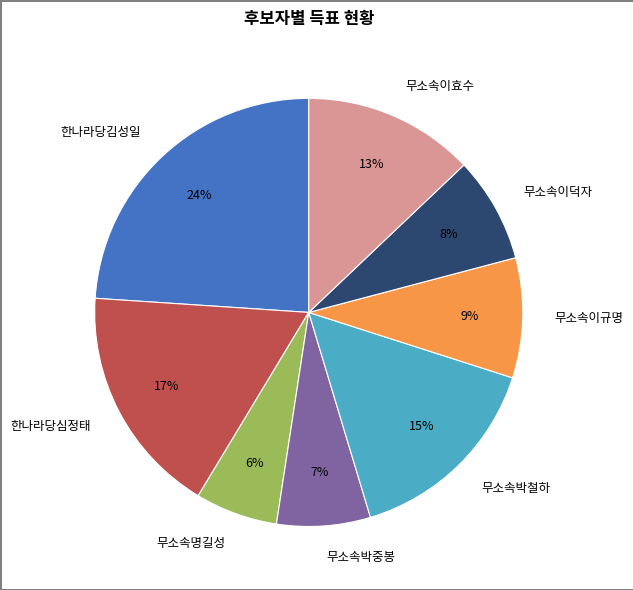

Is there any slice that represents more than half of the pie?

No